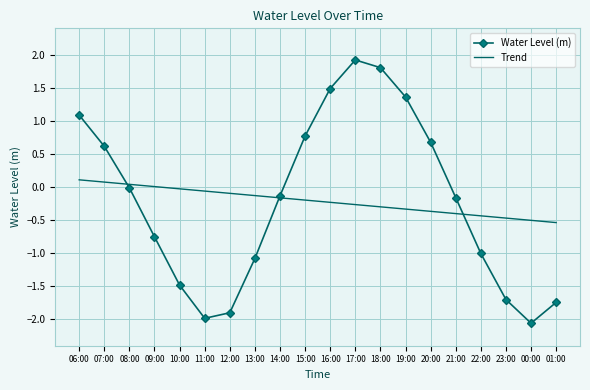

What is the spread (max minus min) of values at 01:00?

1.2